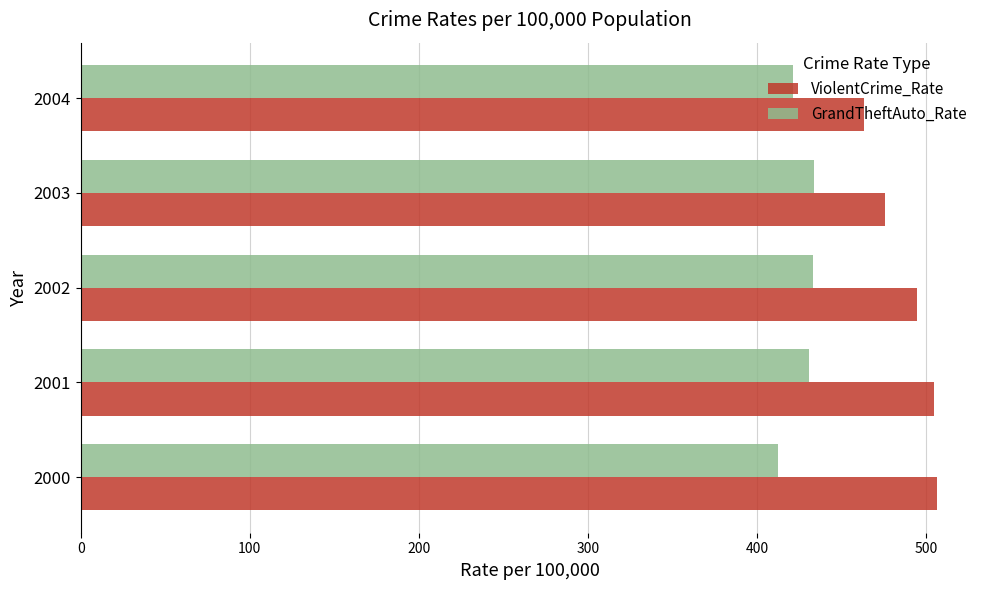

Which series has the widest spread of values?

ViolentCrime_Rate